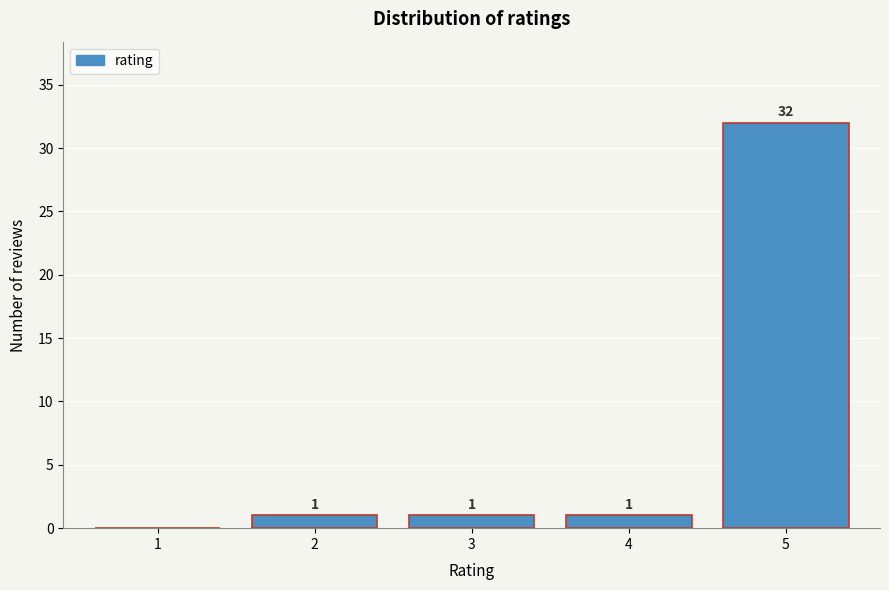

Reading left to right, extract all data points from this chart.

1=0	2=1	3=1	4=1	5=32